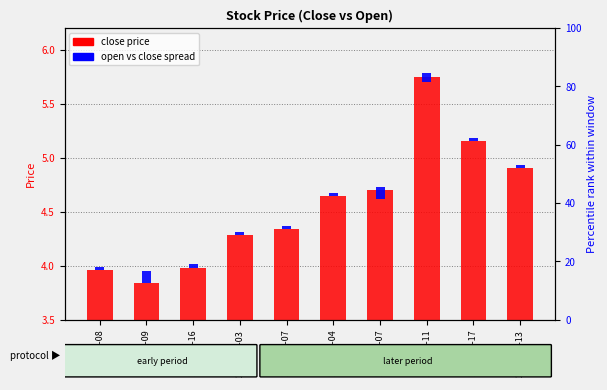

What position from the left is 2017-06-16?

3